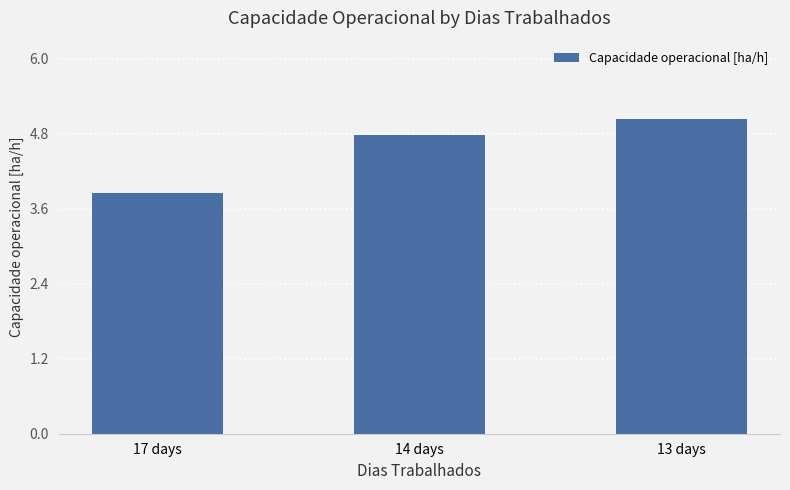

What is the label of the 3rd bar from the left?

13 days